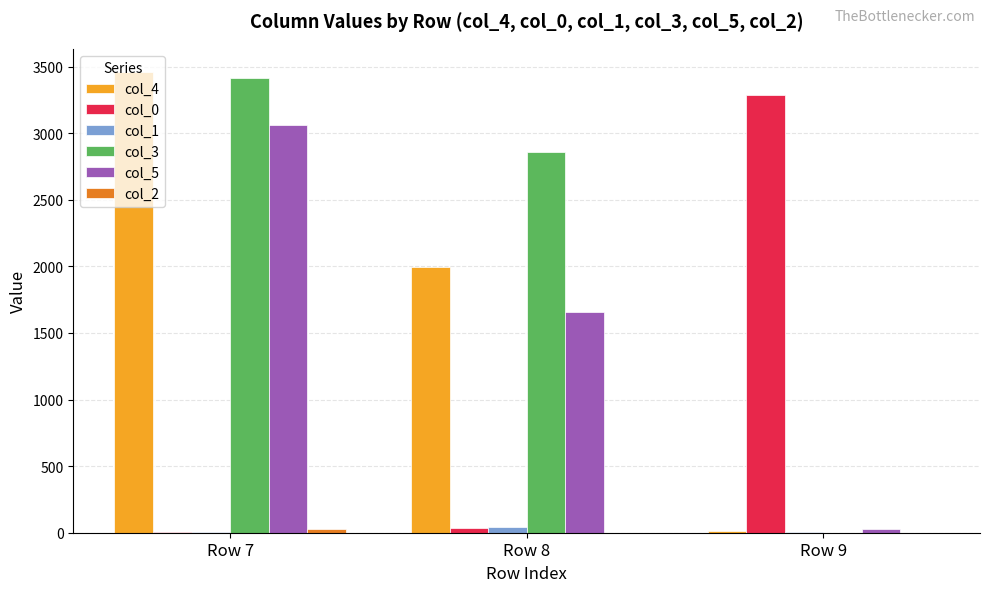

How many distinct data groups are displayed?

6